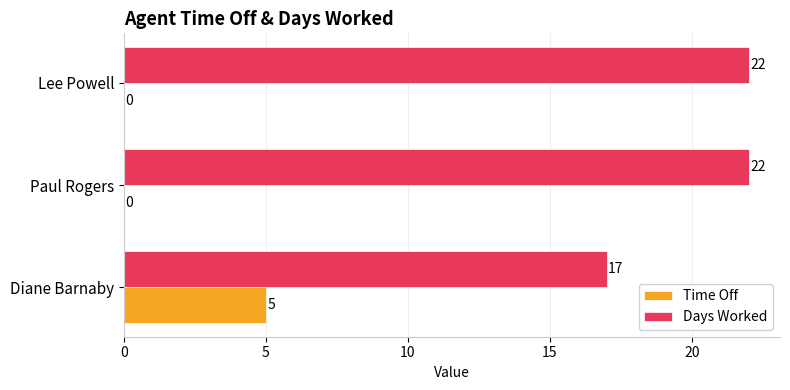

What is the sum of all Days Worked values?

61